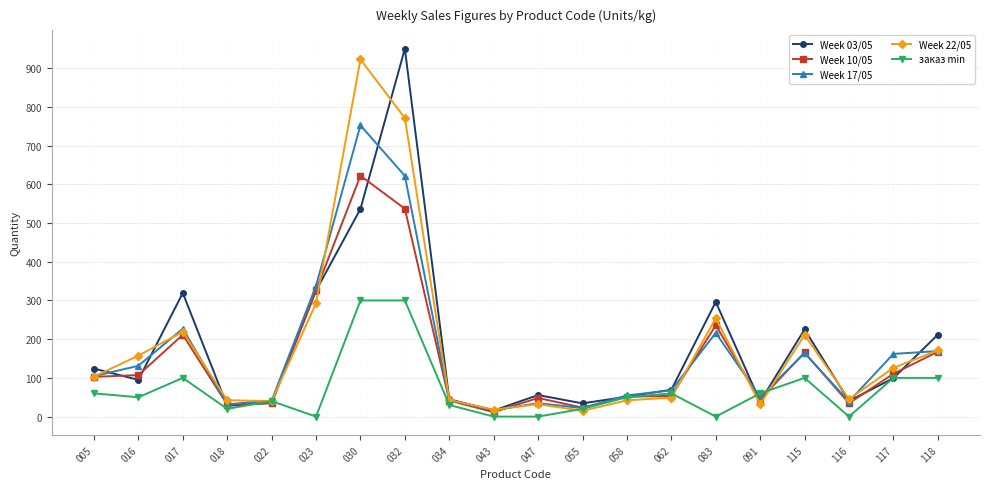

Is it true that Week 22/05 equals 40.0 at 022?

True